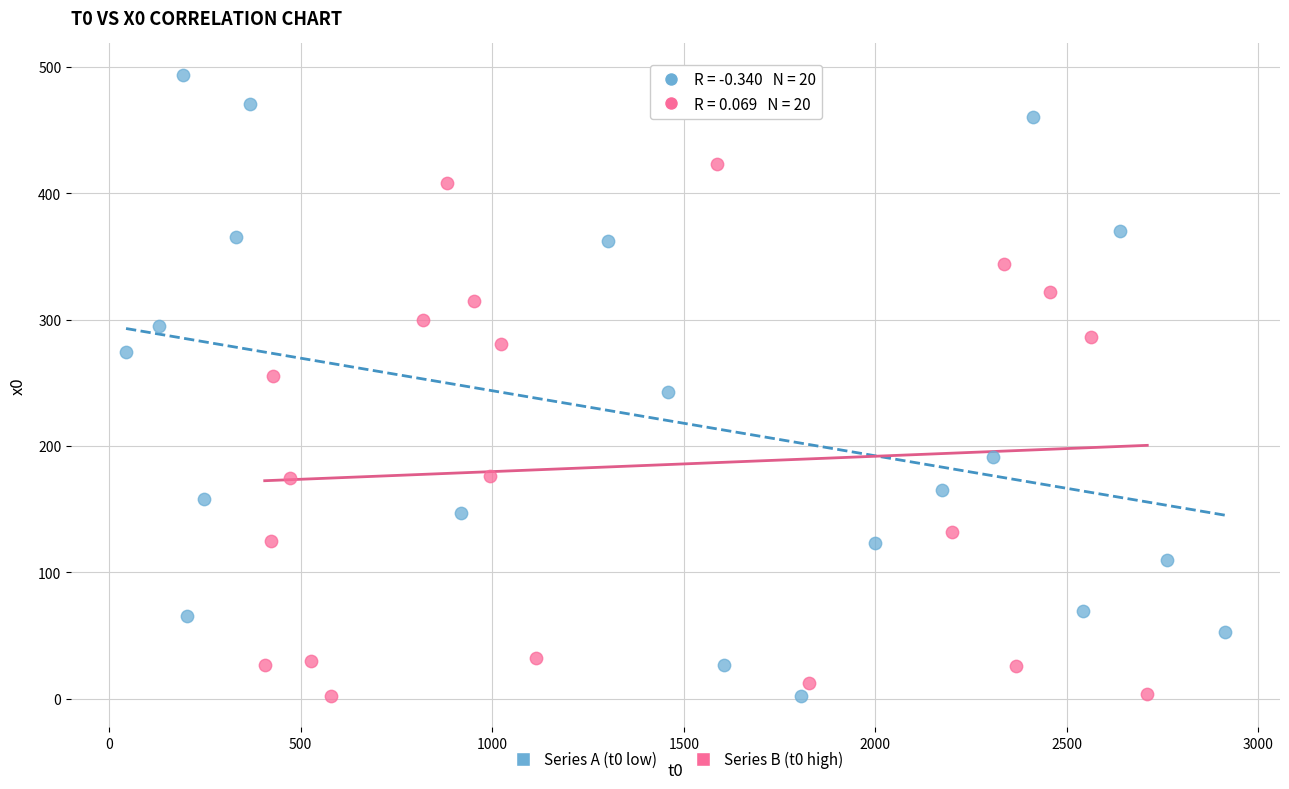

Which series contains the highest Y value?

Series A (t0 low)